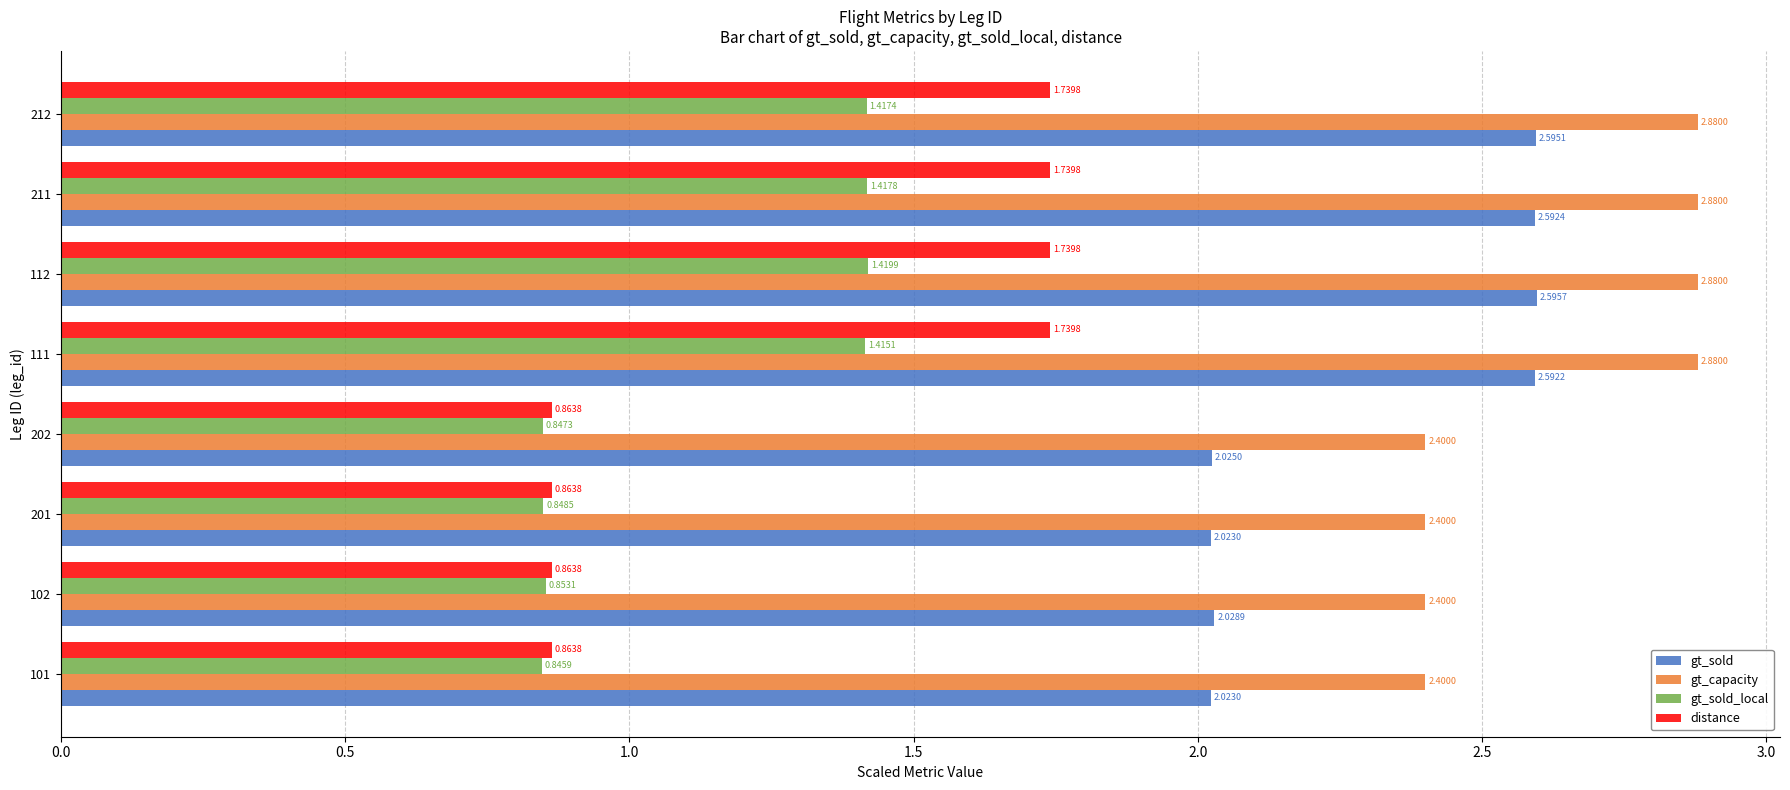

List the series in order of their peak value, lowest first.

gt_sold_local, distance, gt_sold, gt_capacity